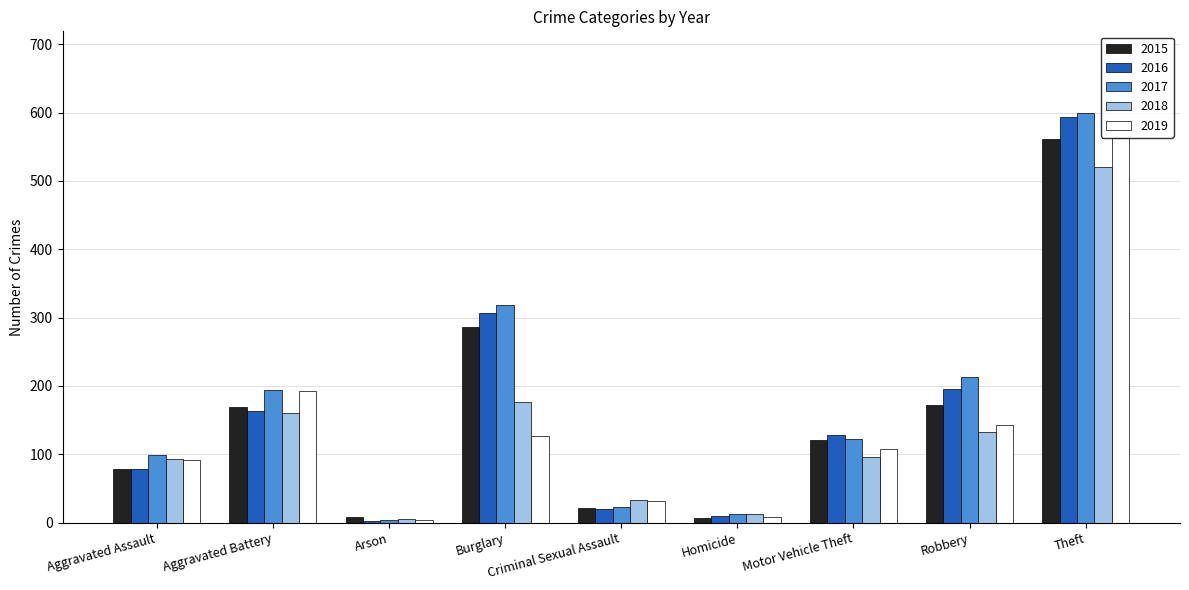

Is it true that 2016 equals 594 at Theft?

True